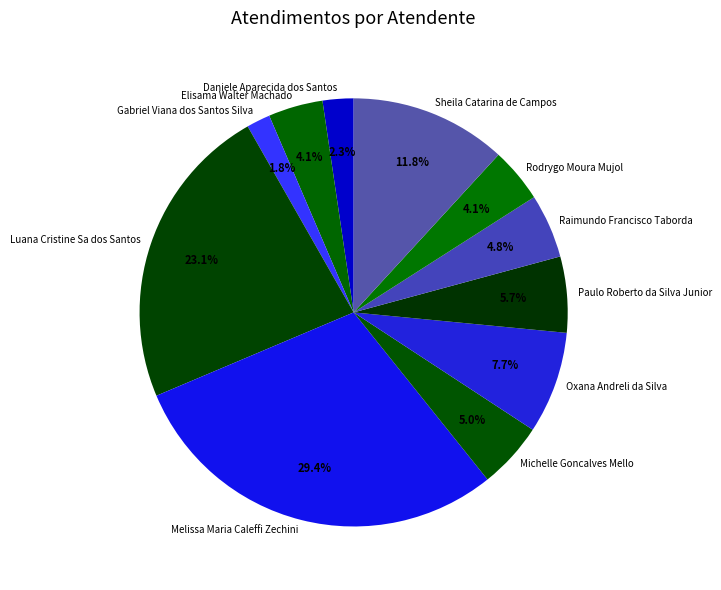

What percentage is the Luana Cristine Sa dos Santos slice, to the nearest percent?

23%